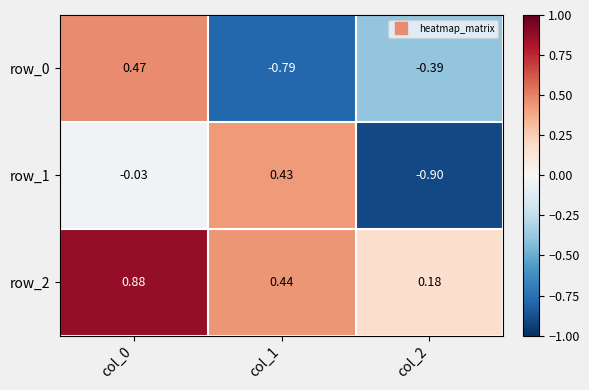

Is the value of row_1 at col_1 greater than the value of row_0 at col_0?

No